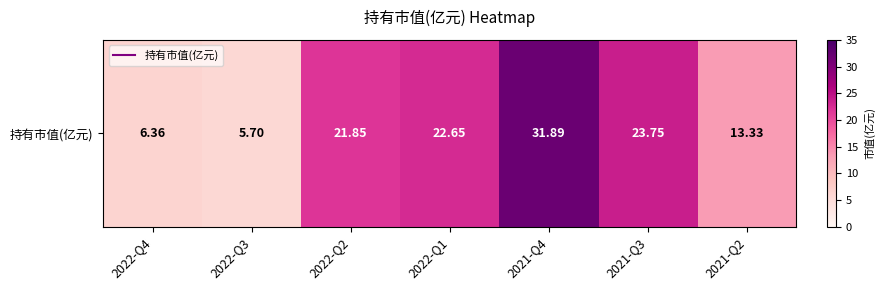

Is it true that the value at 2022-Q4 is 9.4?

False